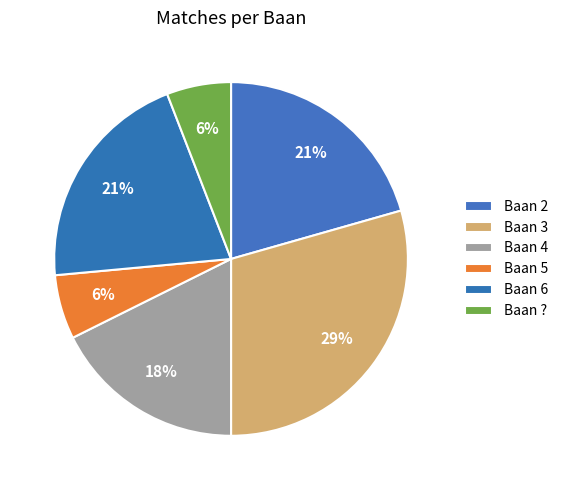

Rank the categories by value from highest to lowest.

3, 2, 6, 4, 5, ?